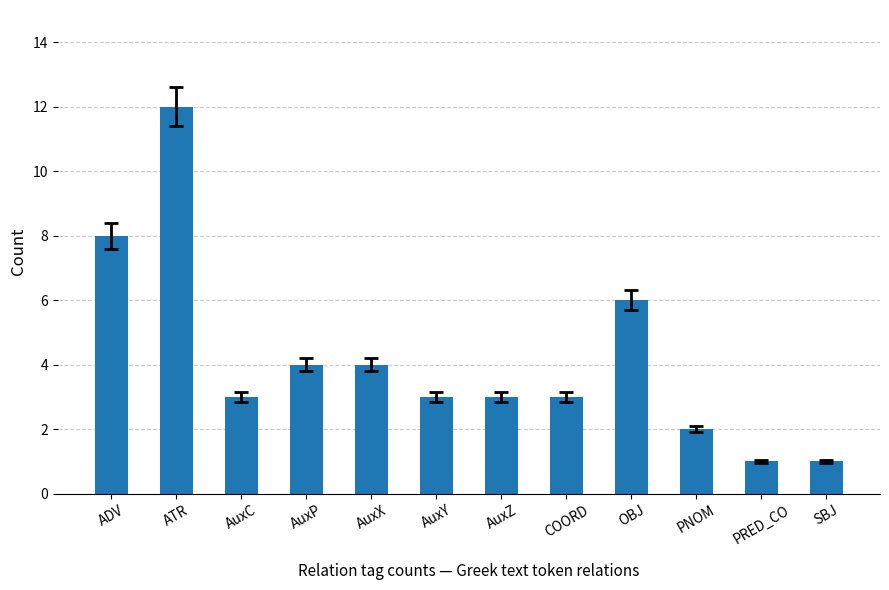

What is the label of the 4th bar from the right?

OBJ